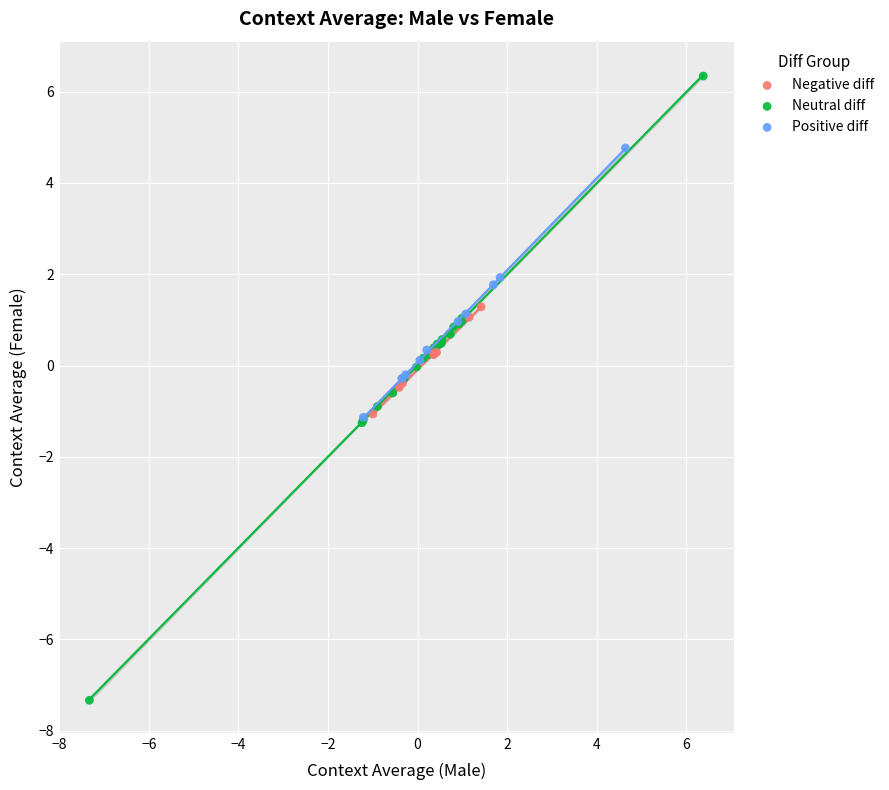

Which series has the widest spread of Y values?

Neutral diff